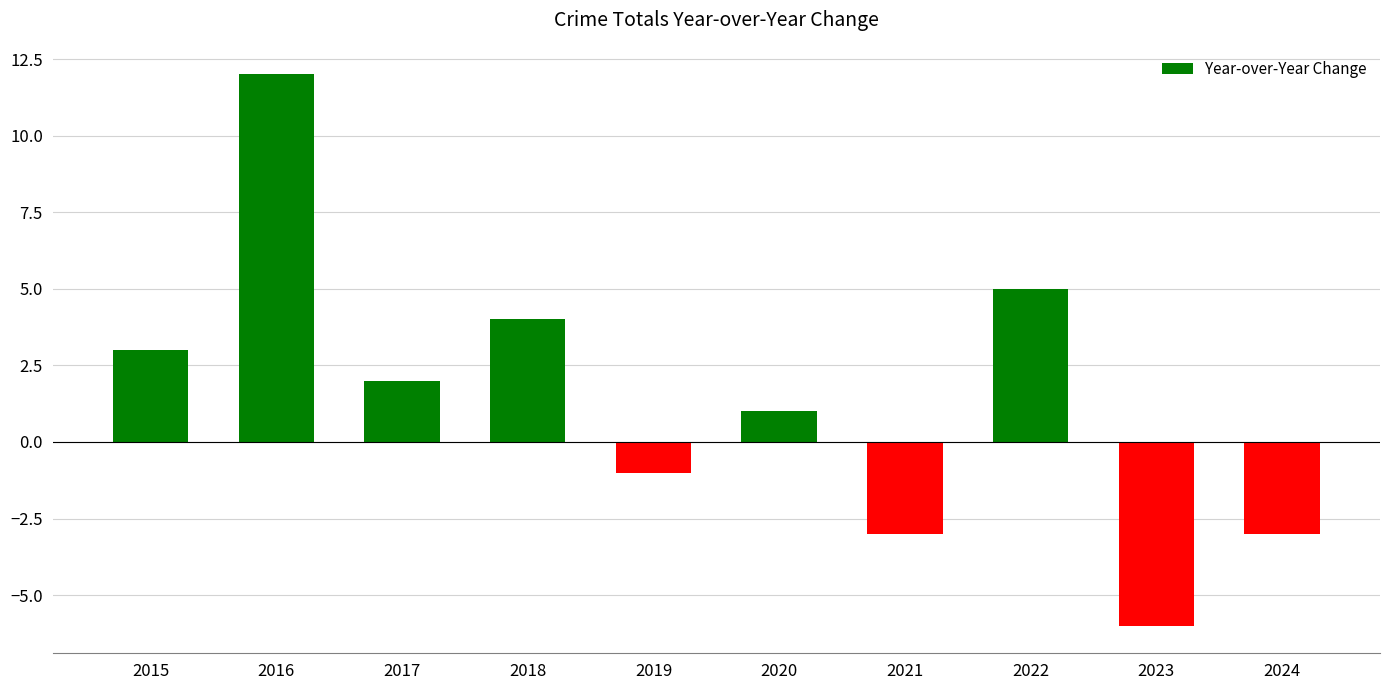

Count the number of data series in this chart.

1